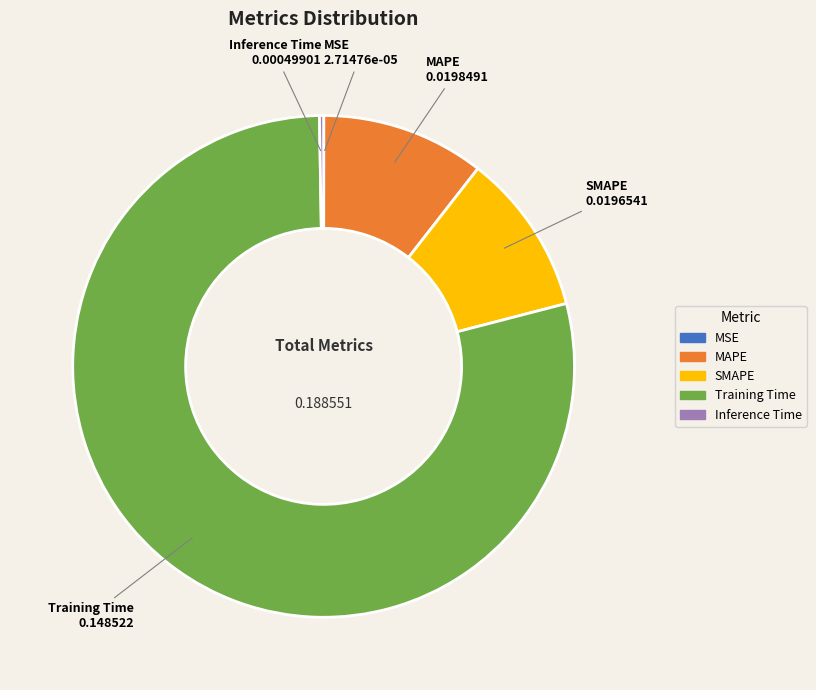

Do SMAPE and MAPE together represent more than half of the pie?

No